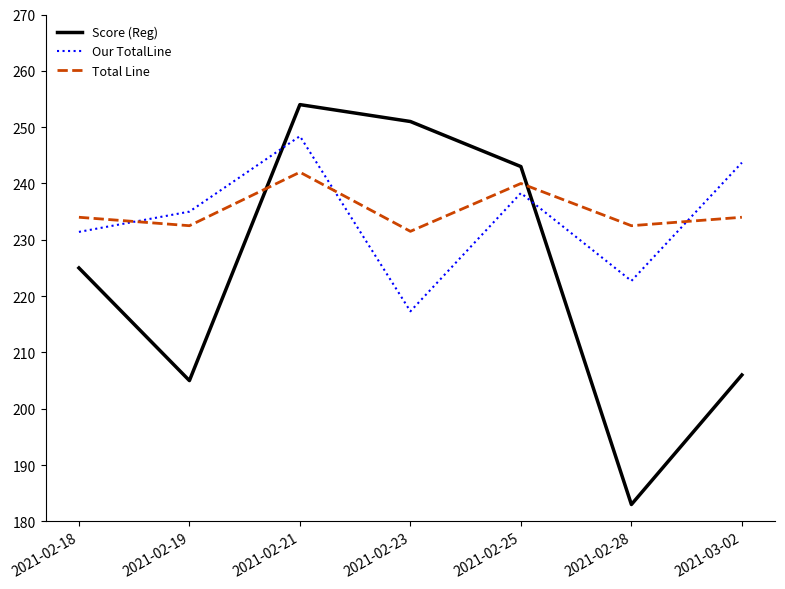

Where do Score (Reg) and Our TotalLine first cross each other?

2021-02-19 and 2021-02-21